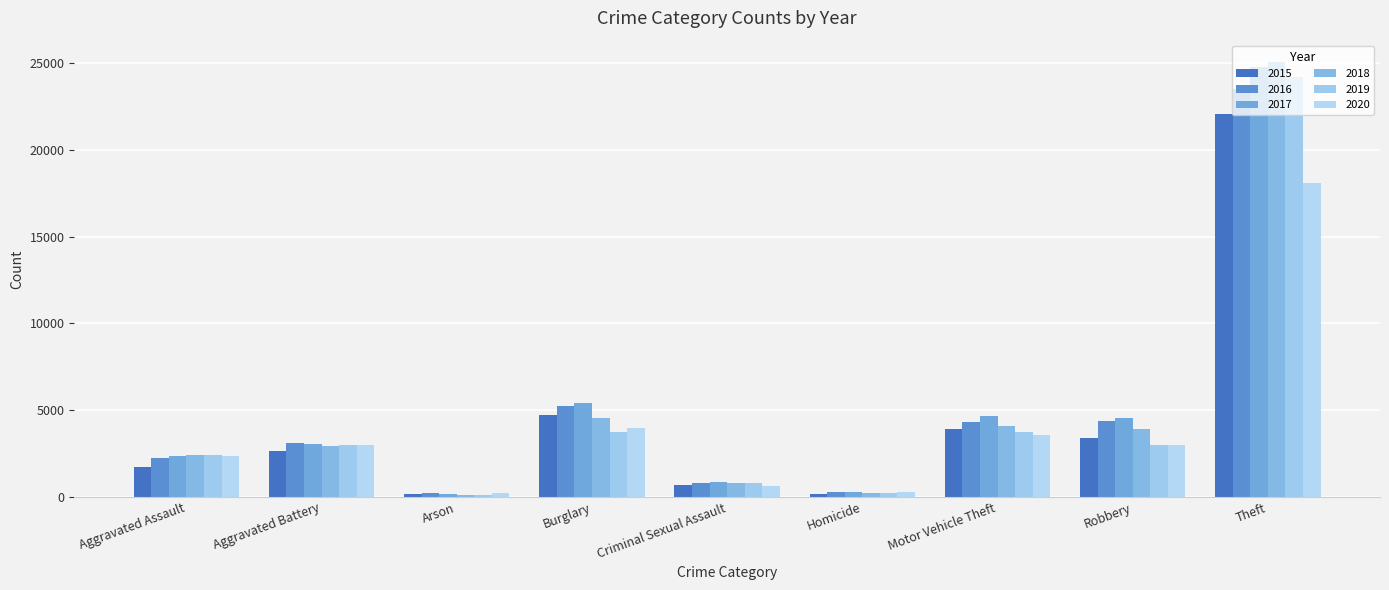

True or false: 2017 has a value of 2054 at Robbery.

False